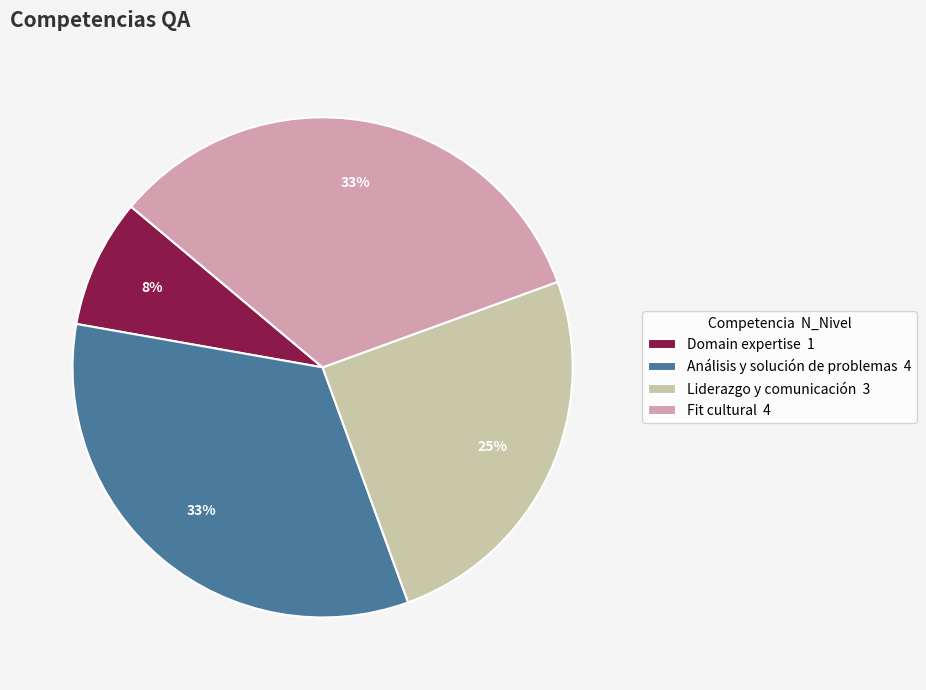

Is it true that Análisis y solución de problemas is 33% of the pie?

True